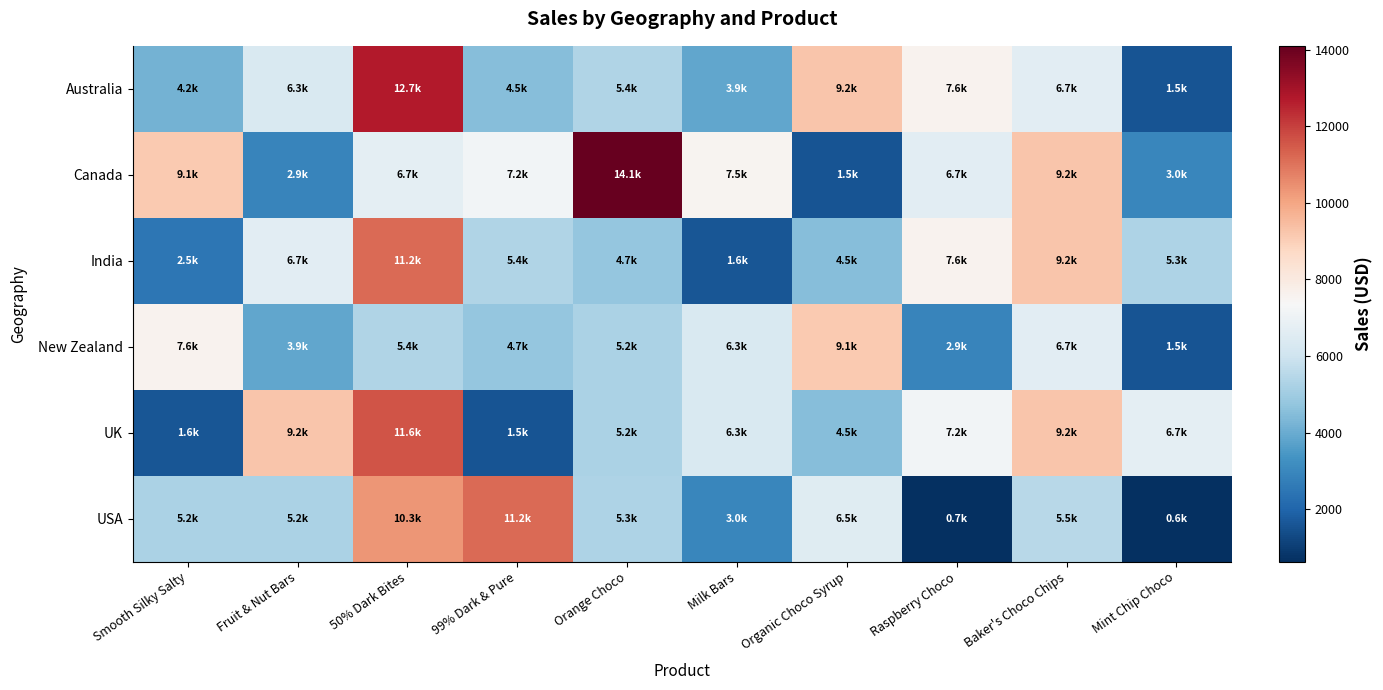

At which category does the chart reach its peak across all series?

Orange Choco